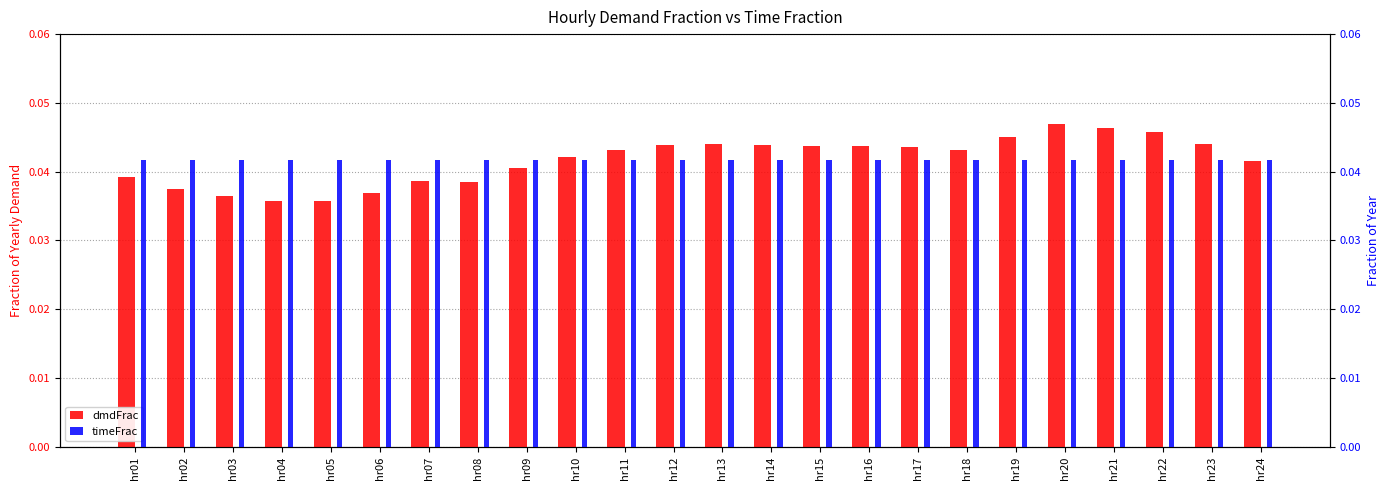

Which series has the widest spread of values?

dmdFrac